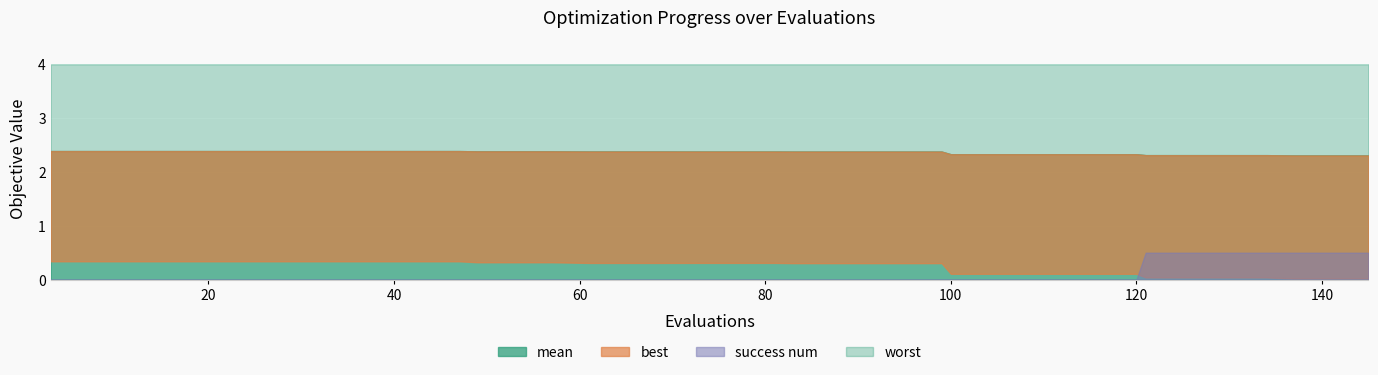

Where is success num nearest to the value 0?

3